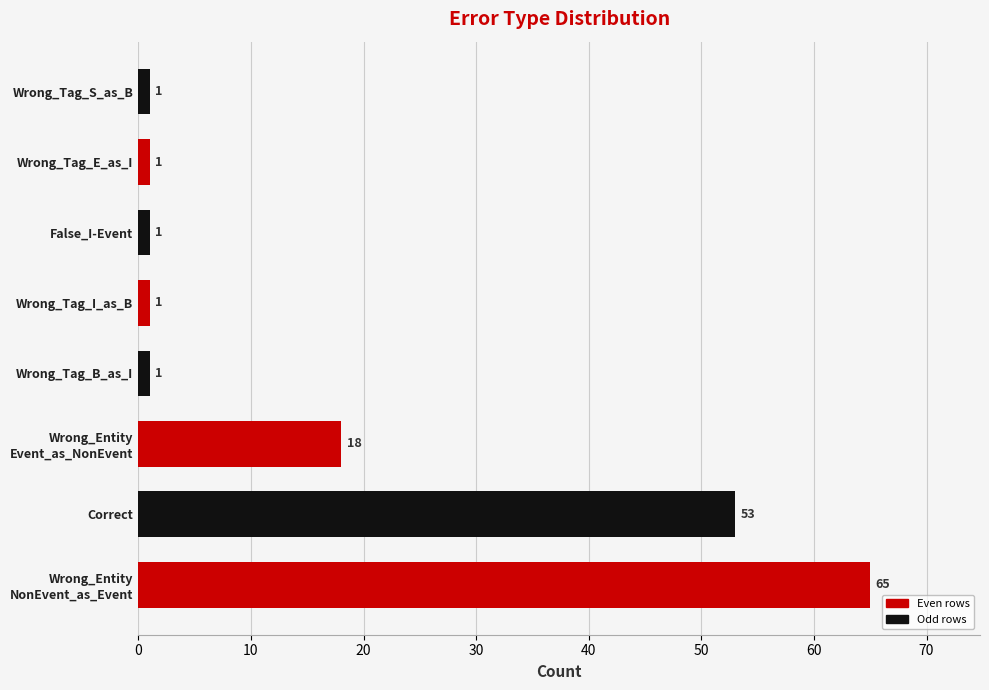

What is the difference between the maximum and minimum values?

64